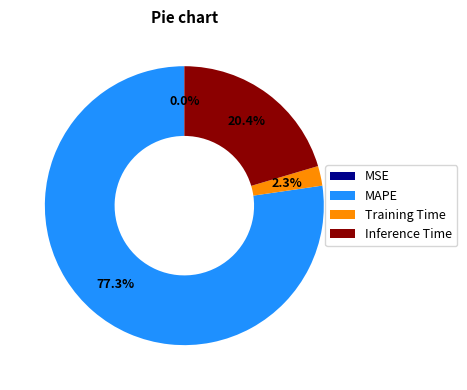

Which slice is the largest?

MAPE